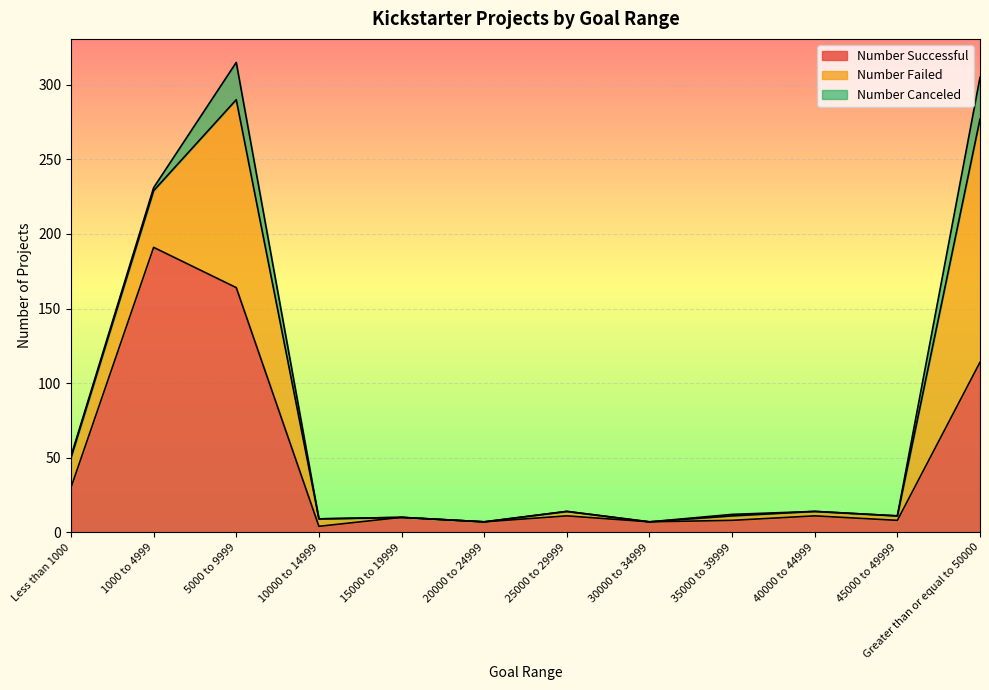

At which category is the sum across all series the highest?

5000 to 9999